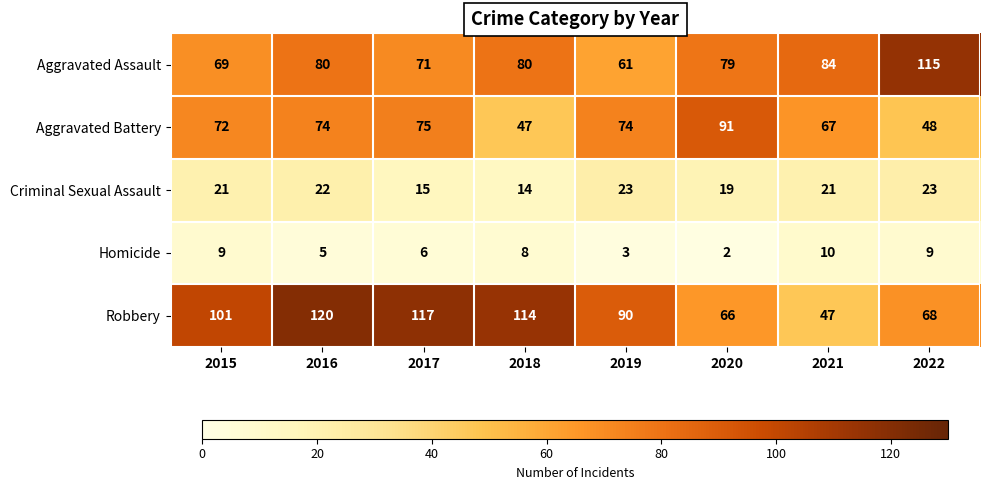

How many distinct data groups are displayed?

5